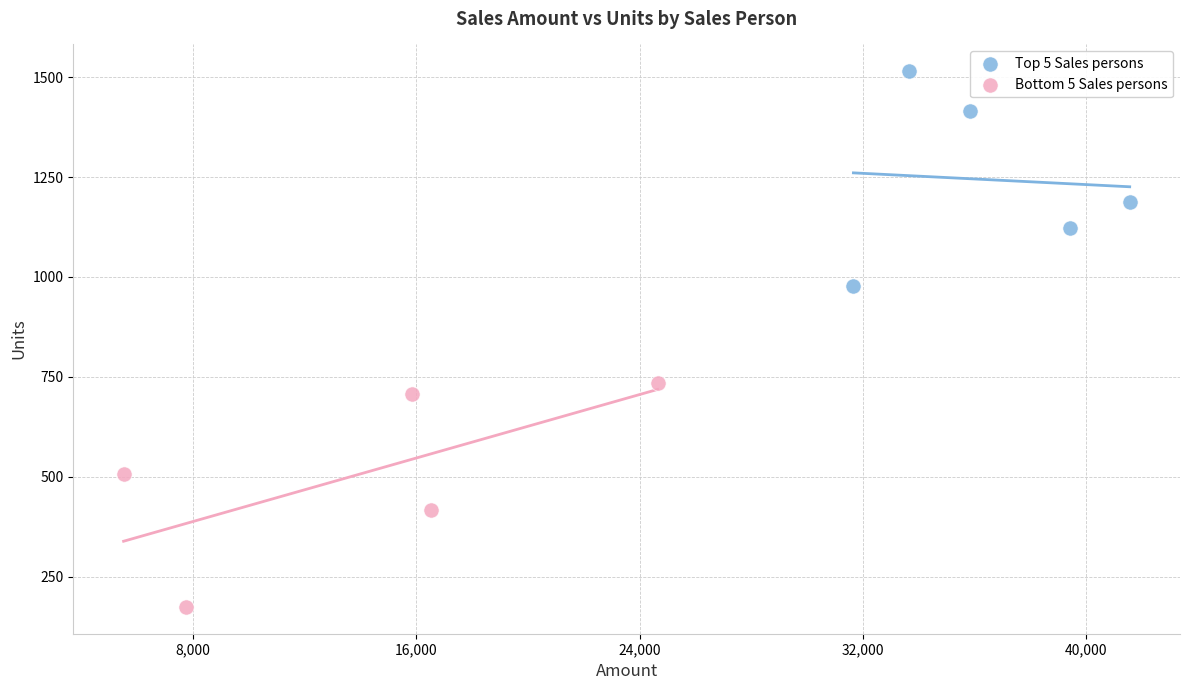

Which series contains the highest Y value?

Top 5 Sales persons